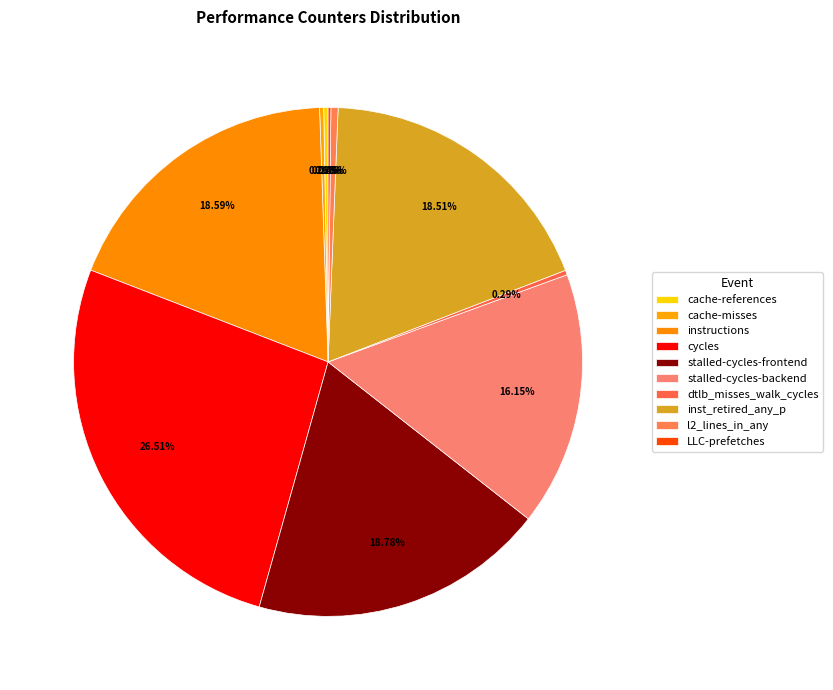

How many segments does this pie chart have?

10